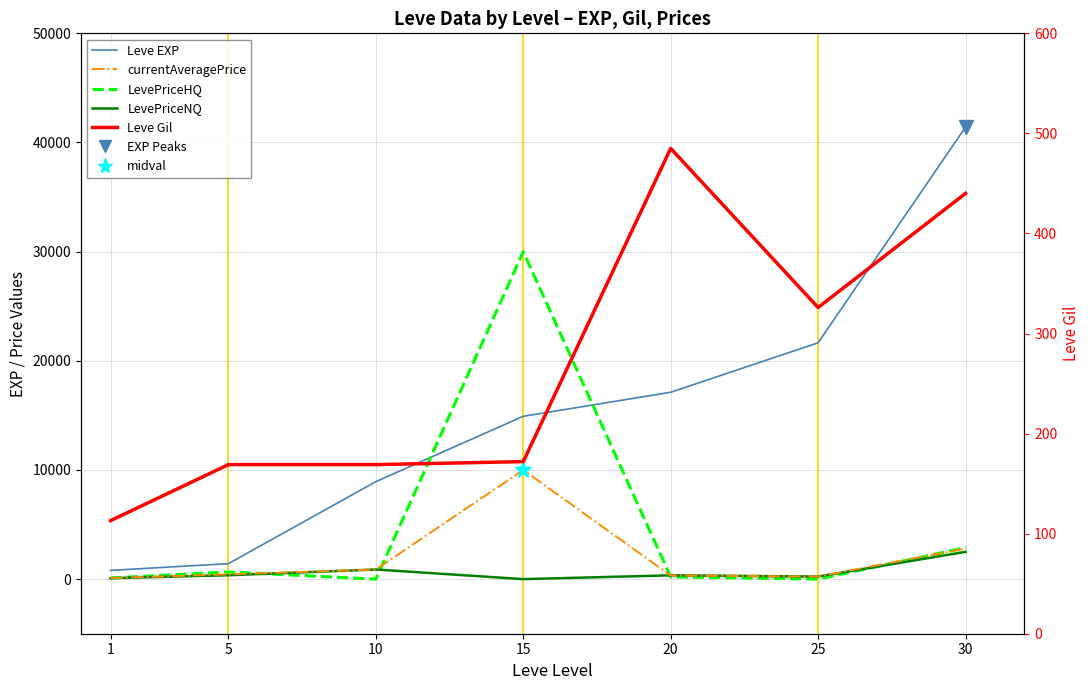

What is the average value of the LevePriceHQ series?

4835.0